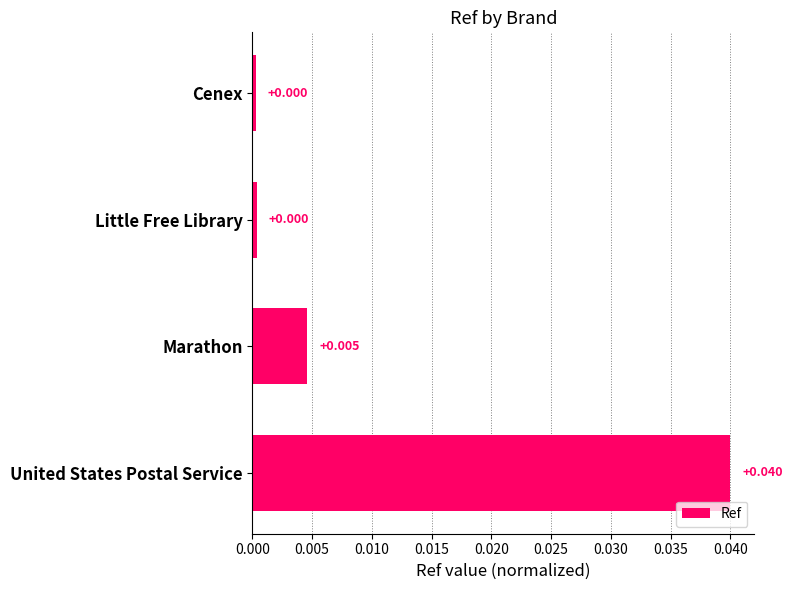

At which category does the chart reach its peak across all series?

United States Postal Service